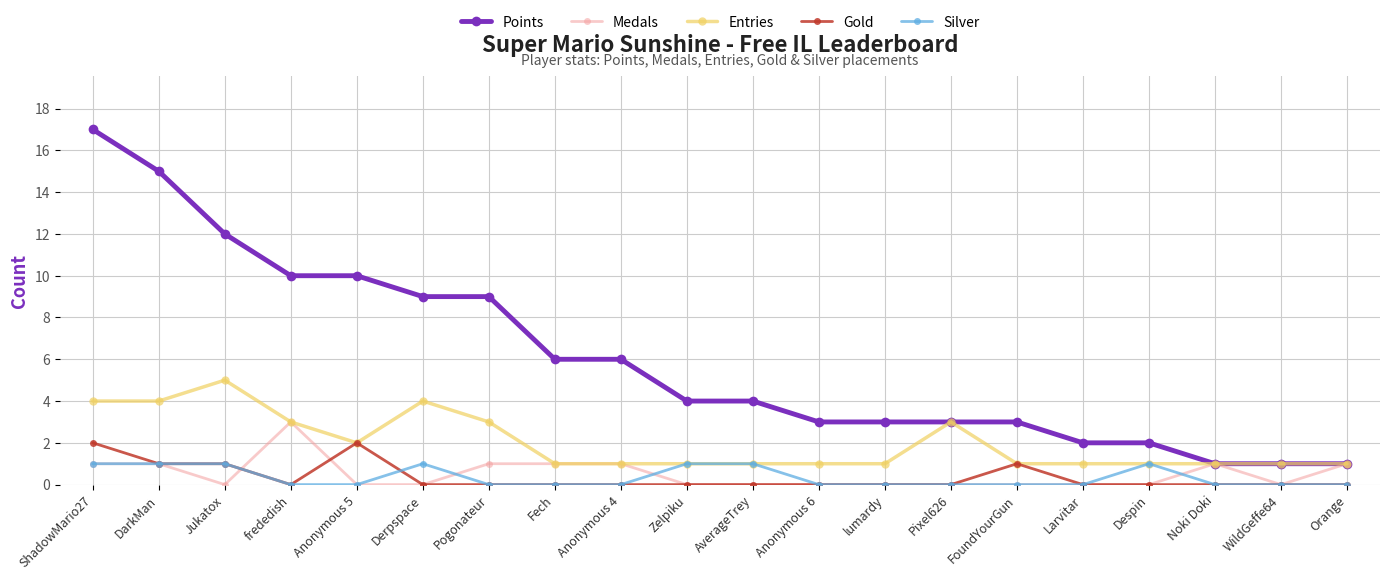

The value of Points at WildGeffe64 is 1. True or false?

True